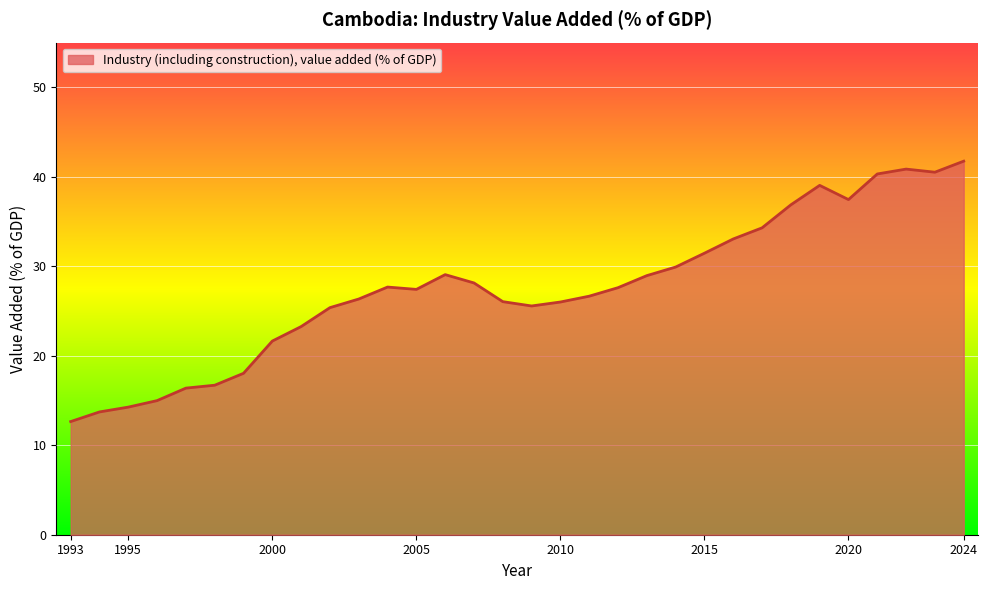

What is the maximum value shown in the chart?

41.8